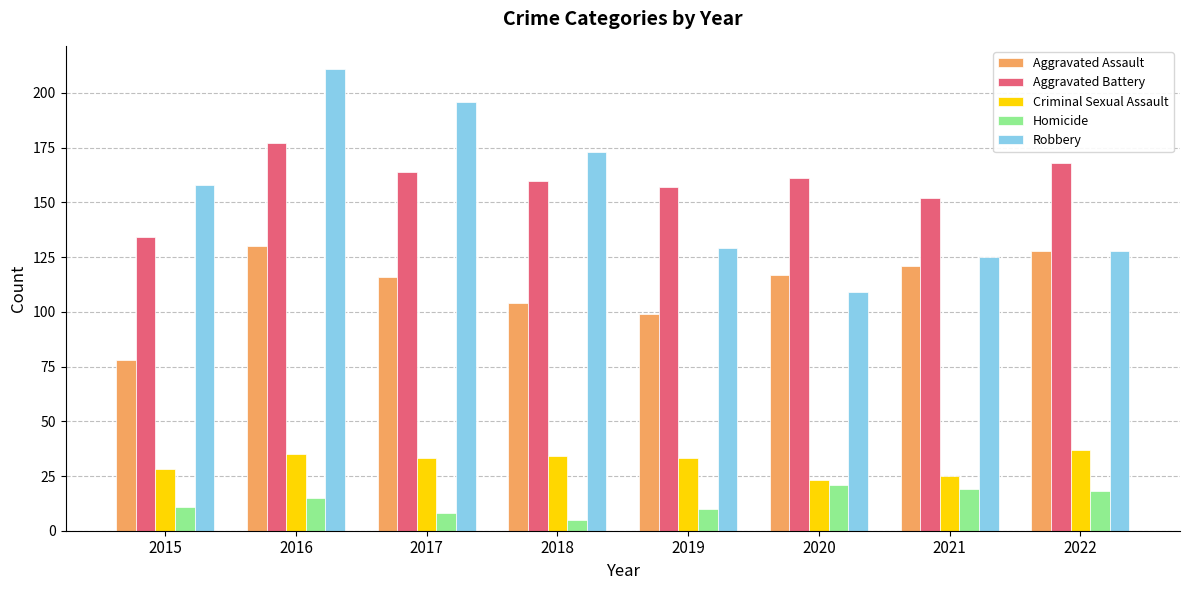

Reading right to left, list all the values displayed in this chart.

Aggravated Assault: 128	121	117	99	104	116	130	78
Aggravated Battery: 168	152	161	157	160	164	177	134
Criminal Sexual Assault: 37	25	23	33	34	33	35	28
Homicide: 18	19	21	10	5	8	15	11
Robbery: 128	125	109	129	173	196	211	158